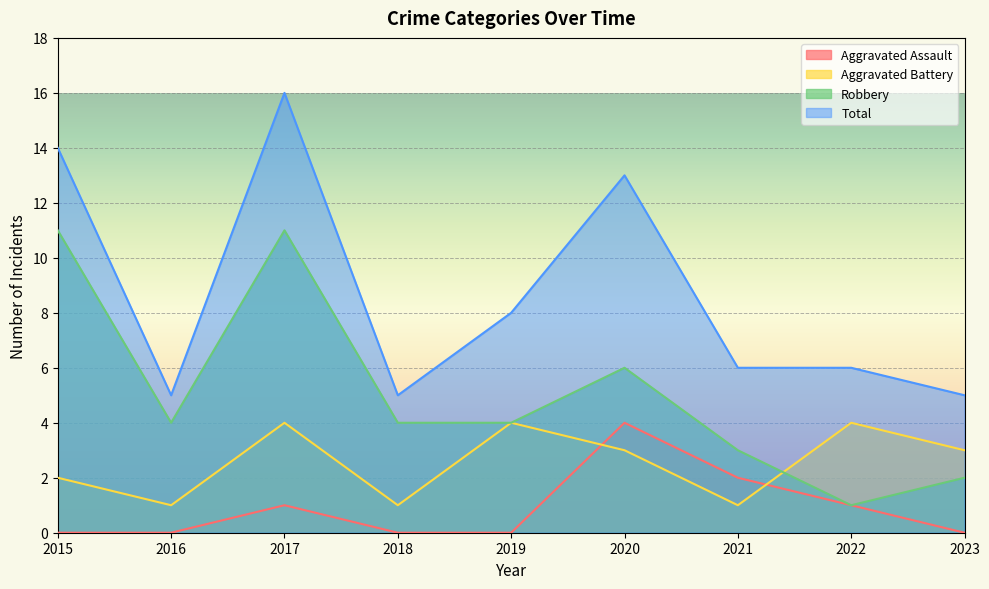

At which label does Robbery reach its peak?

2015